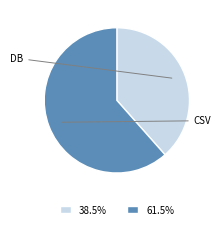

Is there any slice that represents more than half of the pie?

Yes